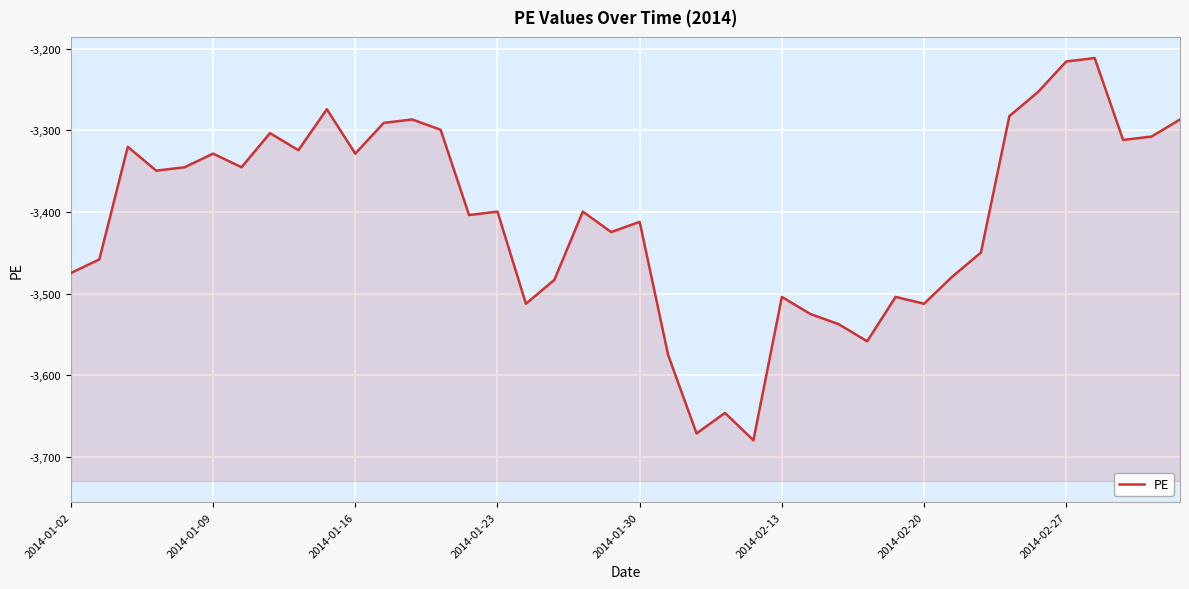

True or false: there are more than 0 points higher than both neighbors.

True